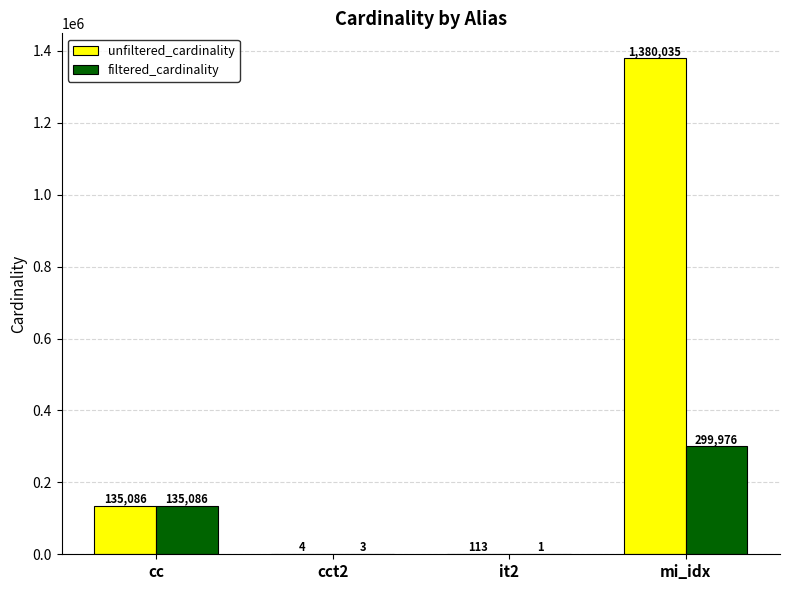

Between cc and cct2, which series saw the biggest shift?

filtered_cardinality